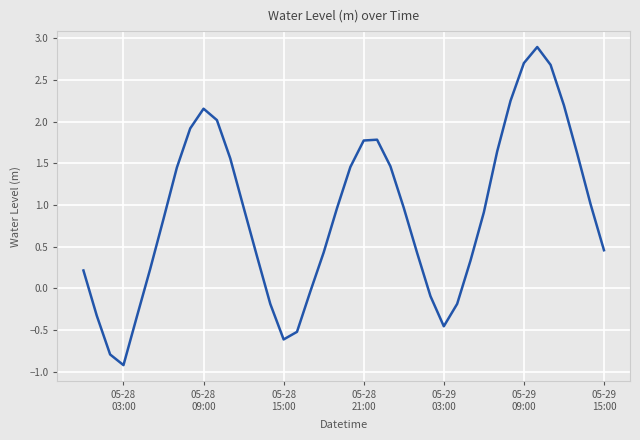

What is the difference between the maximum and minimum values?

3.8